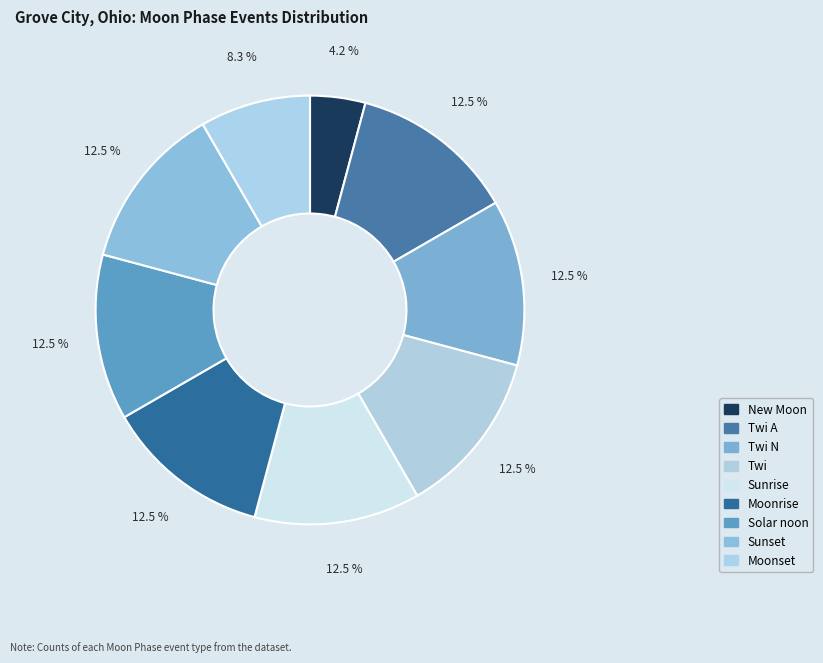

To the nearest percent, what is the difference between the largest and smallest slice percentages?

8%